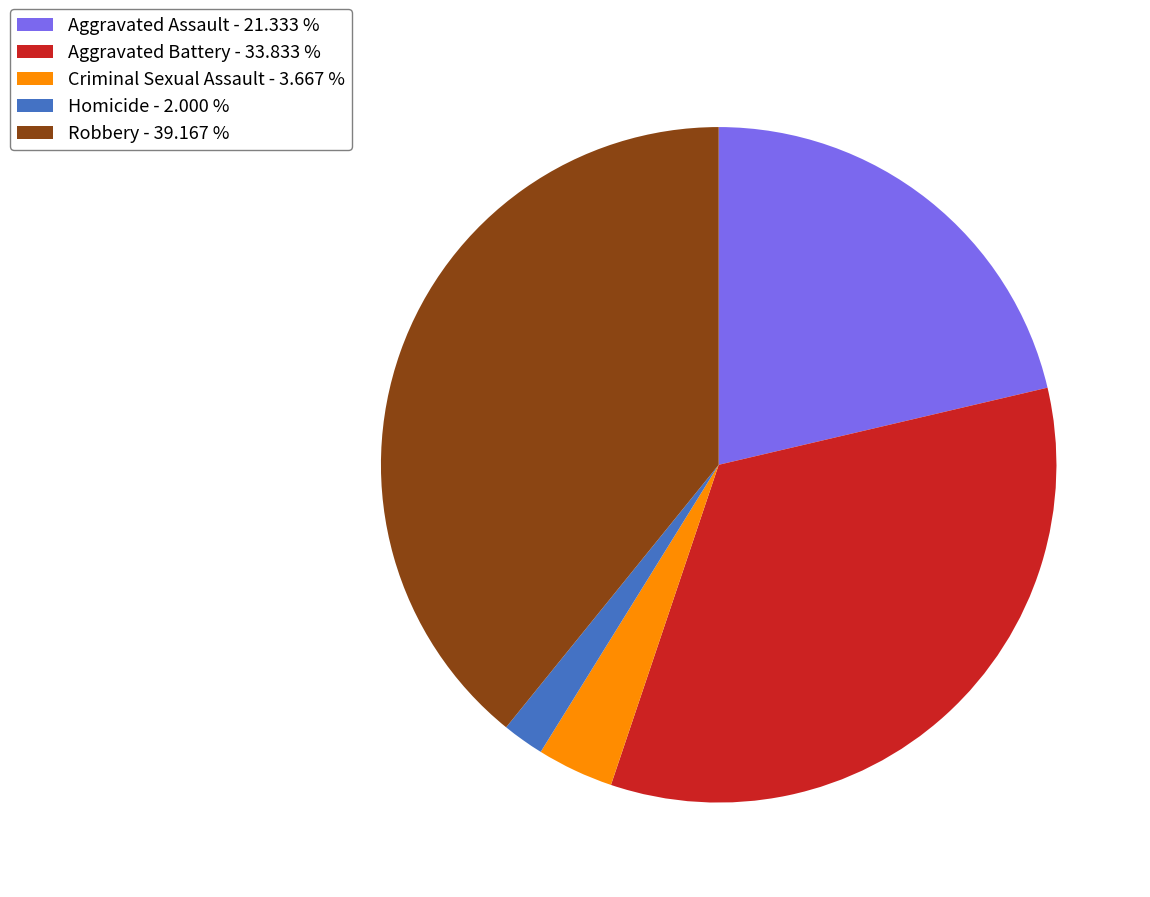

Is the sum of Aggravated Battery - 33.833 % and Aggravated Assault - 21.333 % greater than half?

Yes